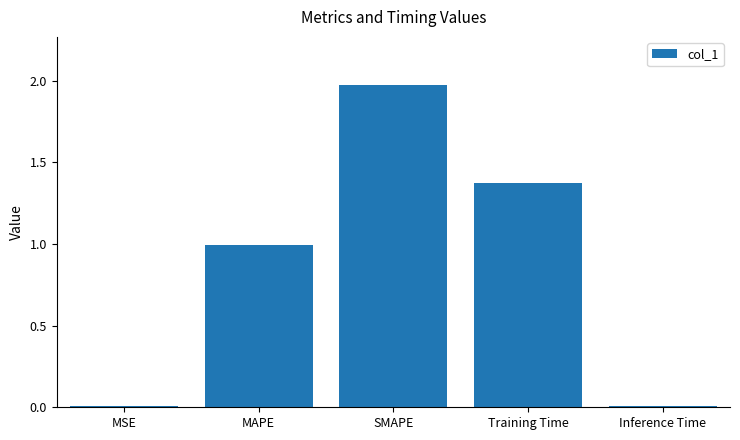

How many bars are there in total?

5